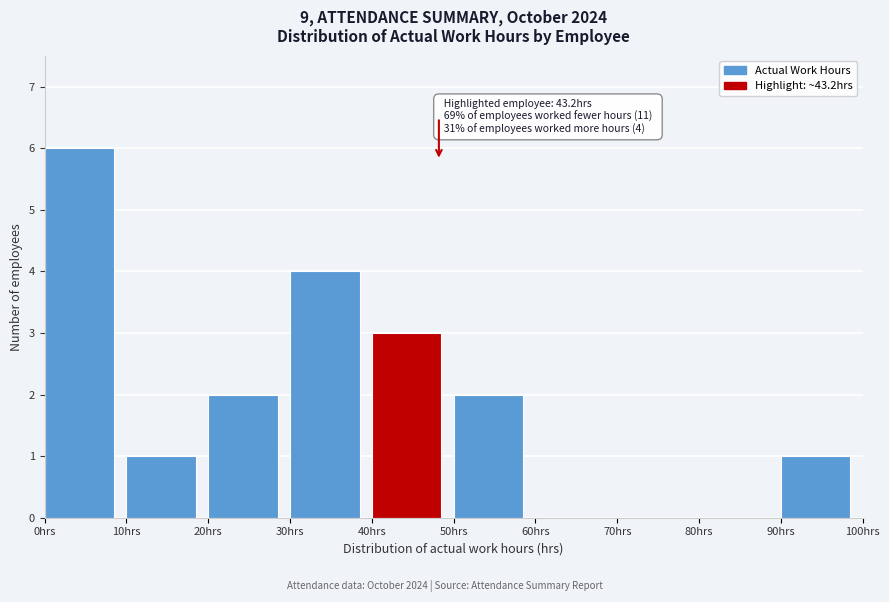

Over which range of the x-axis is the bar tallest?

0 to 10